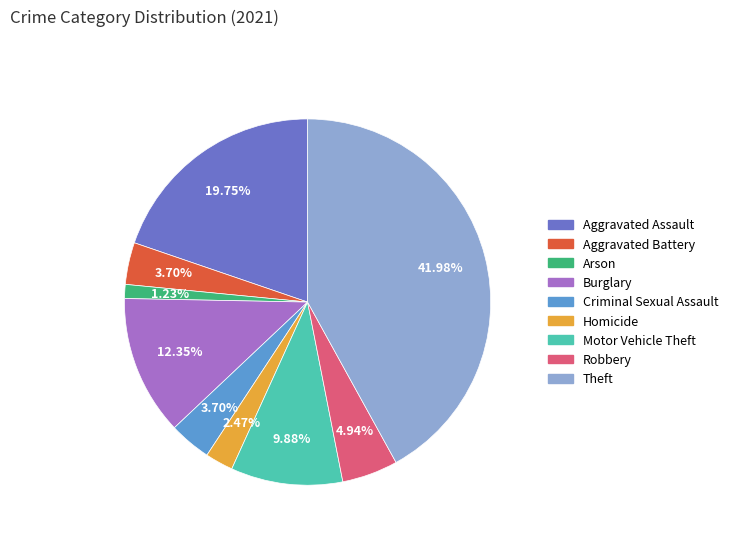

What percentage is the Robbery slice, to the nearest percent?

5%